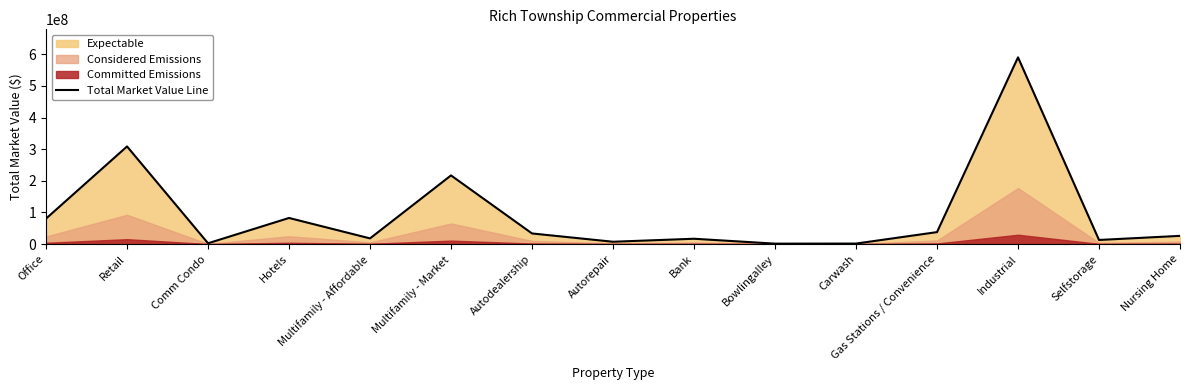

At which category does the chart reach its minimum across all series?

Bowlingalley